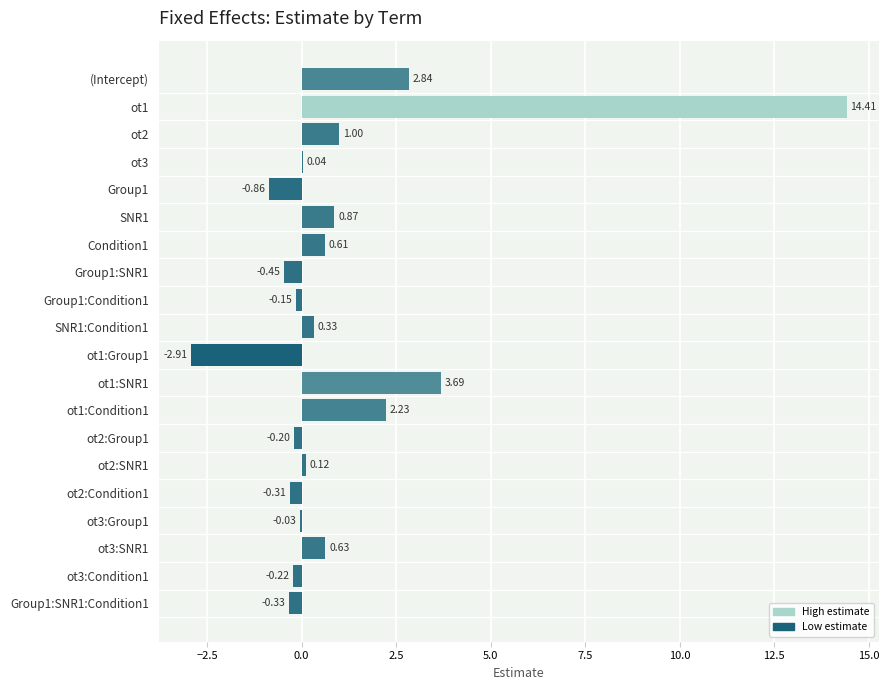

What is the change in value from ot1:Group1 to ot3:SNR1?

+3.5